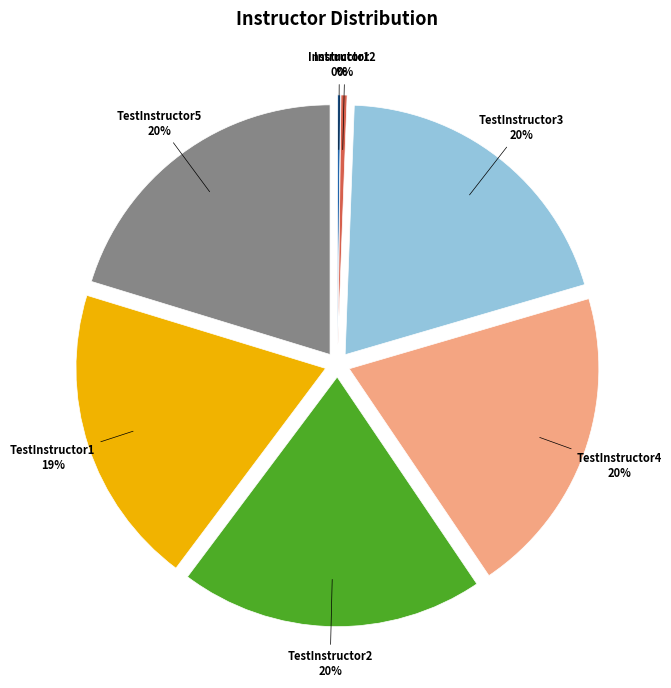

To the nearest percent, what is the average slice percentage?

14%